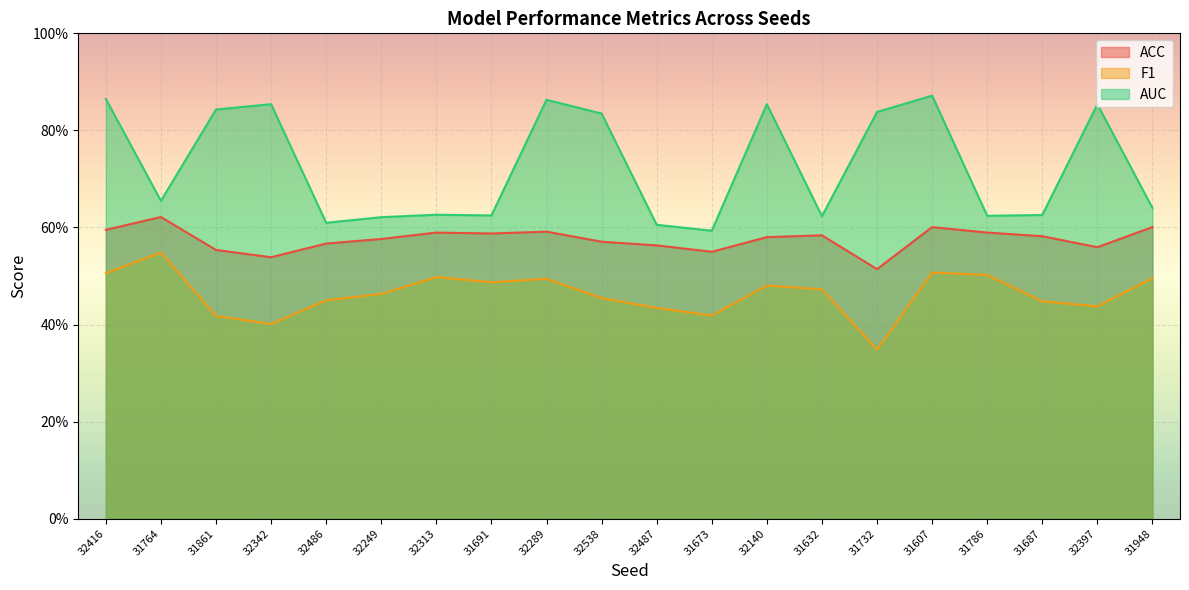

What is the average value of the AUC series?

0.7